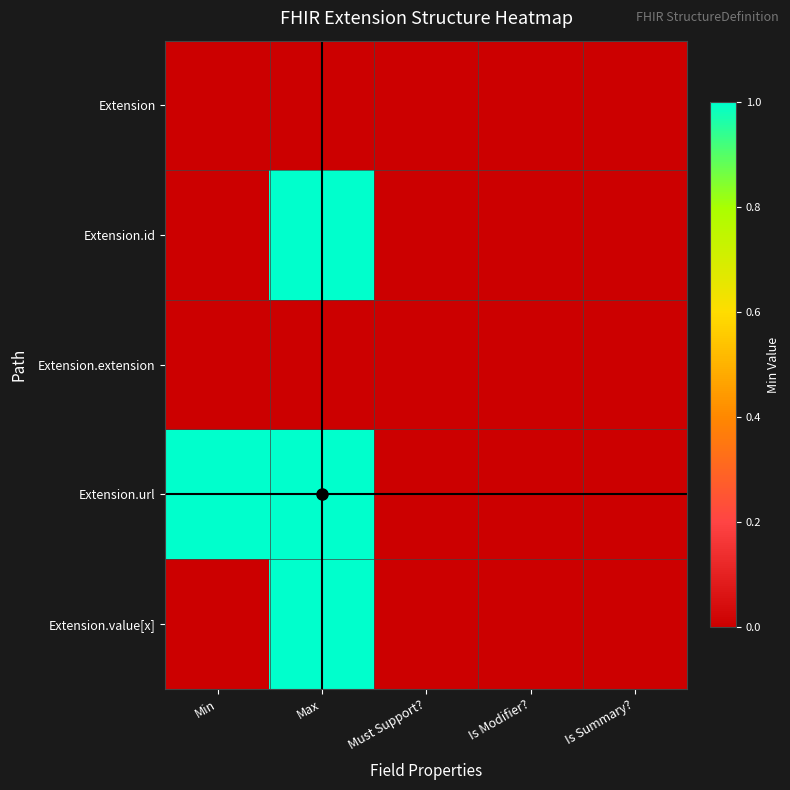

At Min, list the series in order from smallest to largest.

Extension, Extension.id, Extension.extension, Extension.value[x], Extension.url